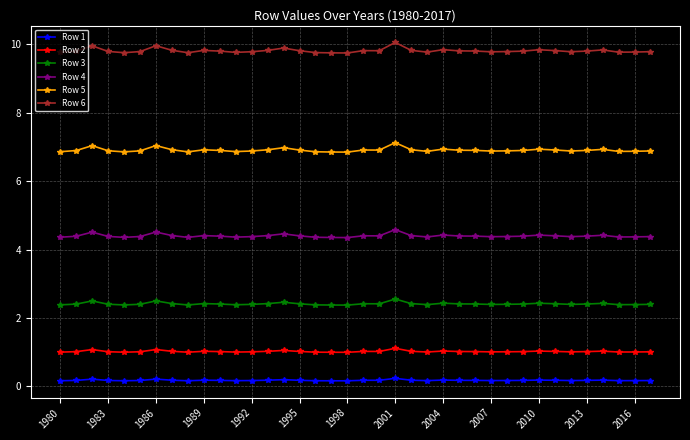

What is the maximum value shown in the chart?

10.1